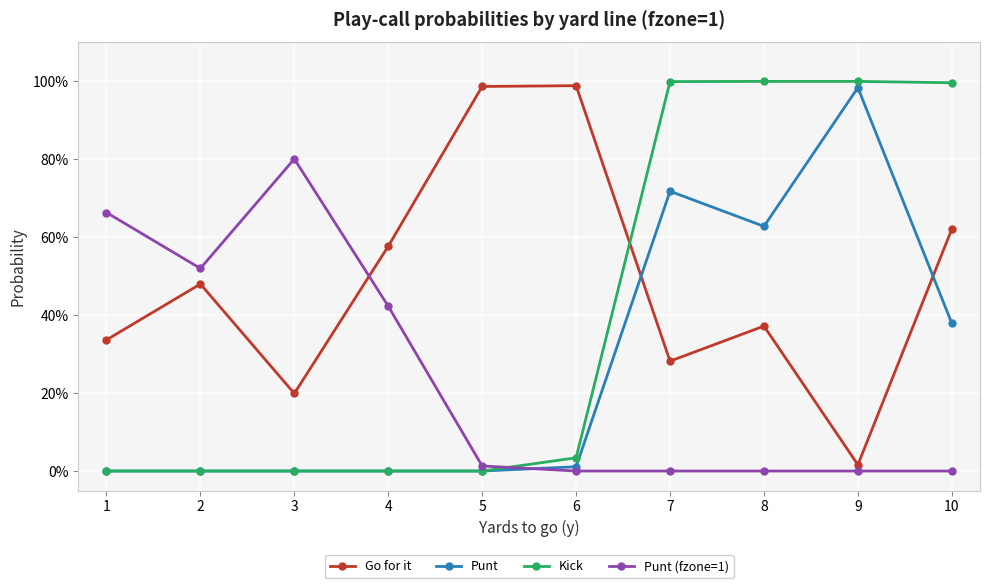

What are all the series names shown in the legend?

Go for it, Punt, Kick, Punt (fzone=1)